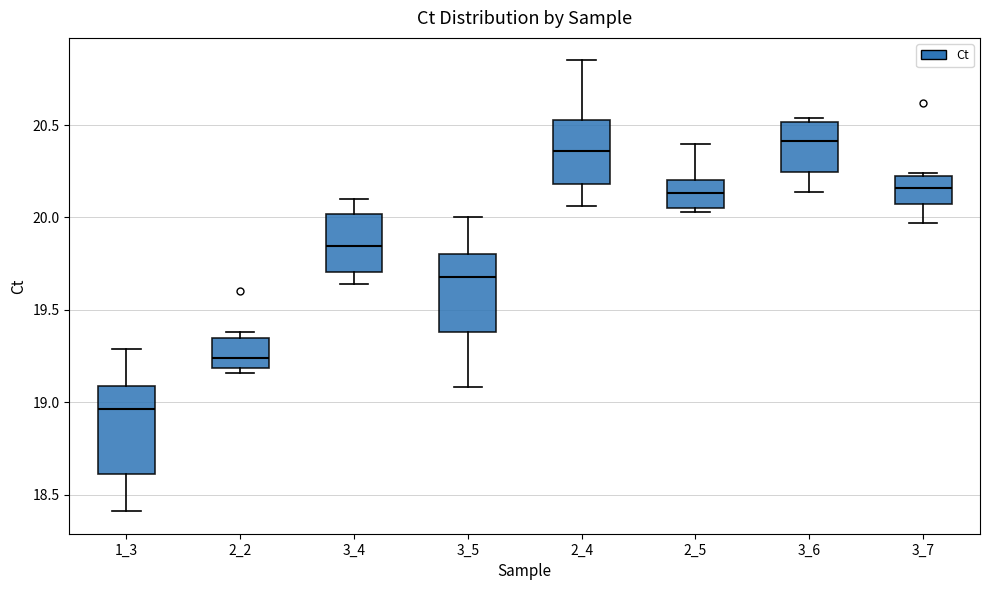

Which box is the tallest, from its lower edge to its upper edge?

1_3